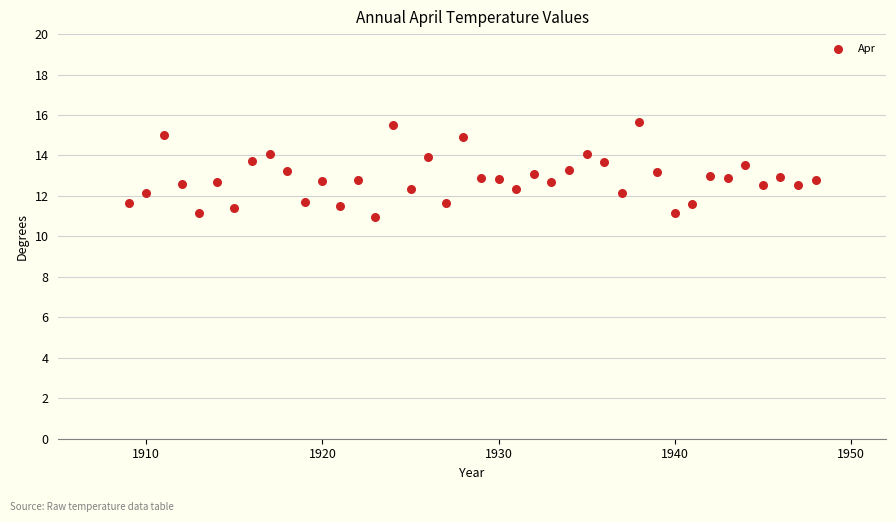

What is the range of Y values (max minus min)?

4.7